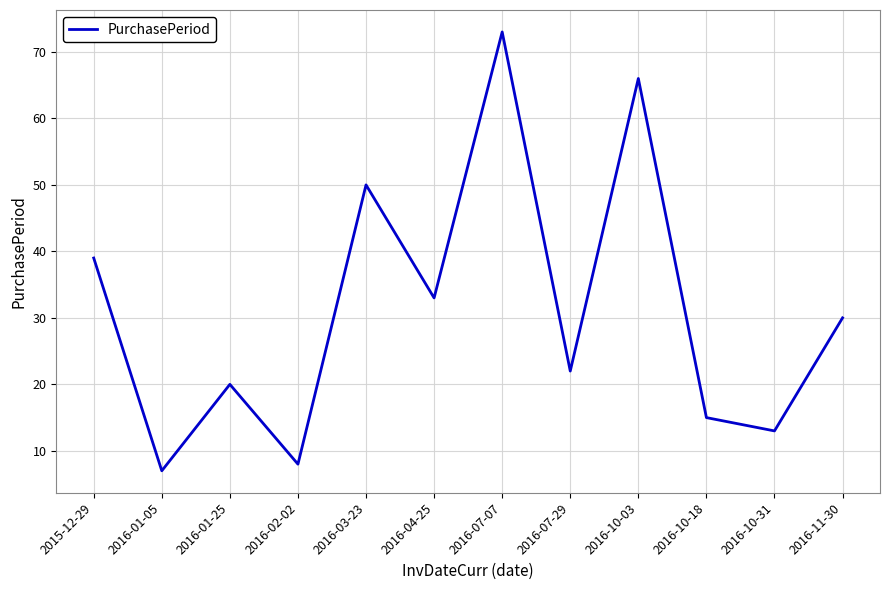

Rank the categories by value from lowest to highest.

2016-01-05, 2016-02-02, 2016-10-31, 2016-10-18, 2016-01-25, 2016-07-29, 2016-11-30, 2016-04-25, 2015-12-29, 2016-03-23, 2016-10-03, 2016-07-07